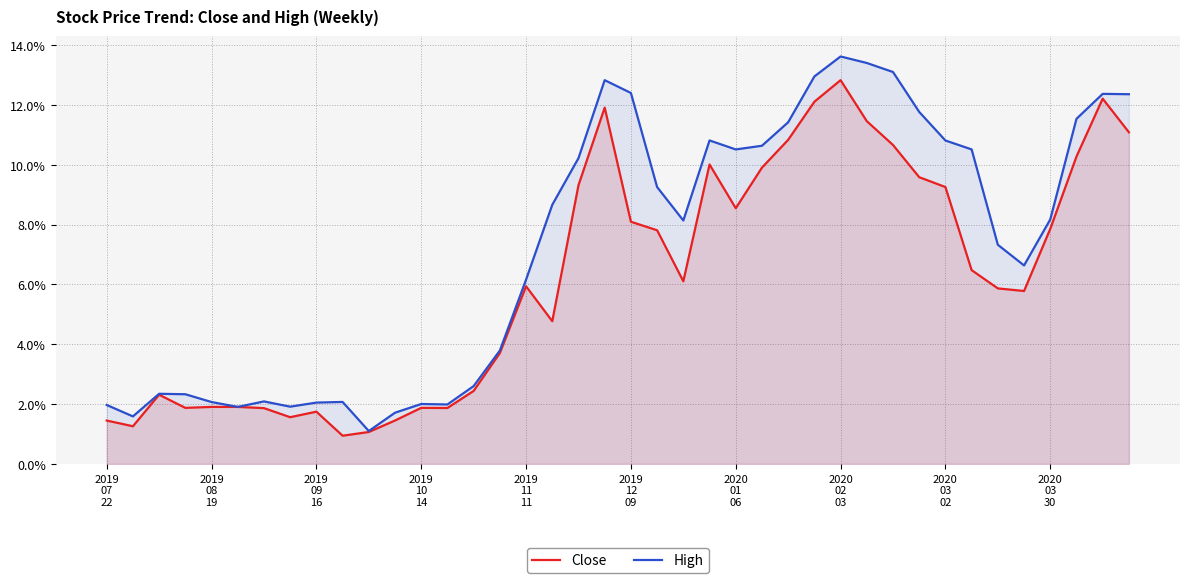

At how many categories does at least one series exceed 0?

40